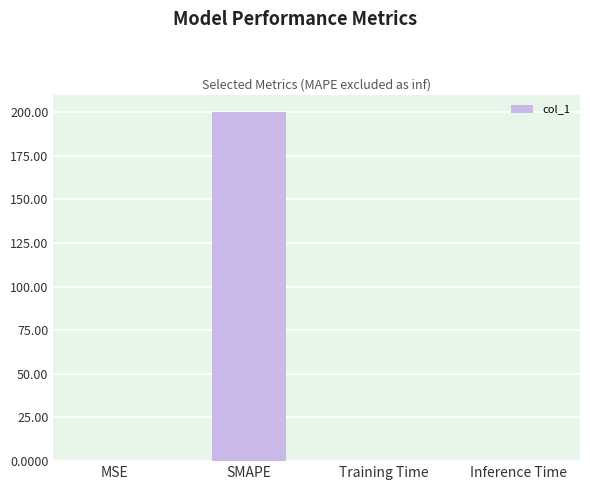

What is the maximum value shown in the chart?

200.0